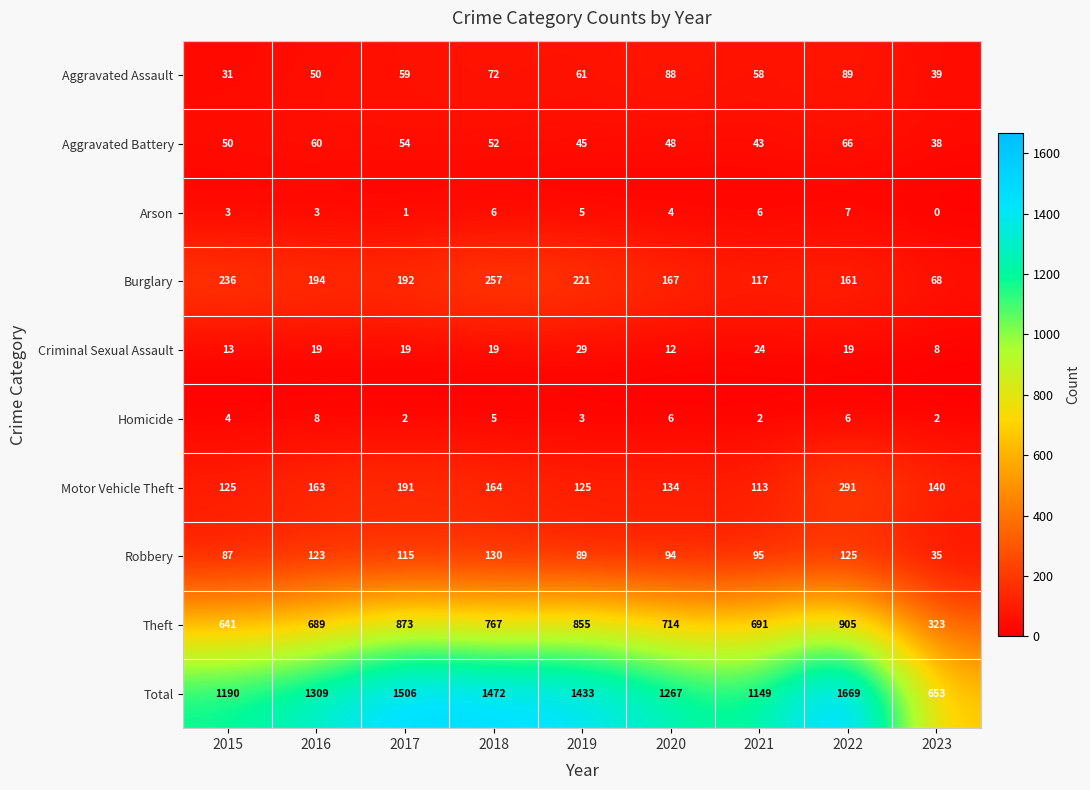

Which series has the widest spread of values?

Total